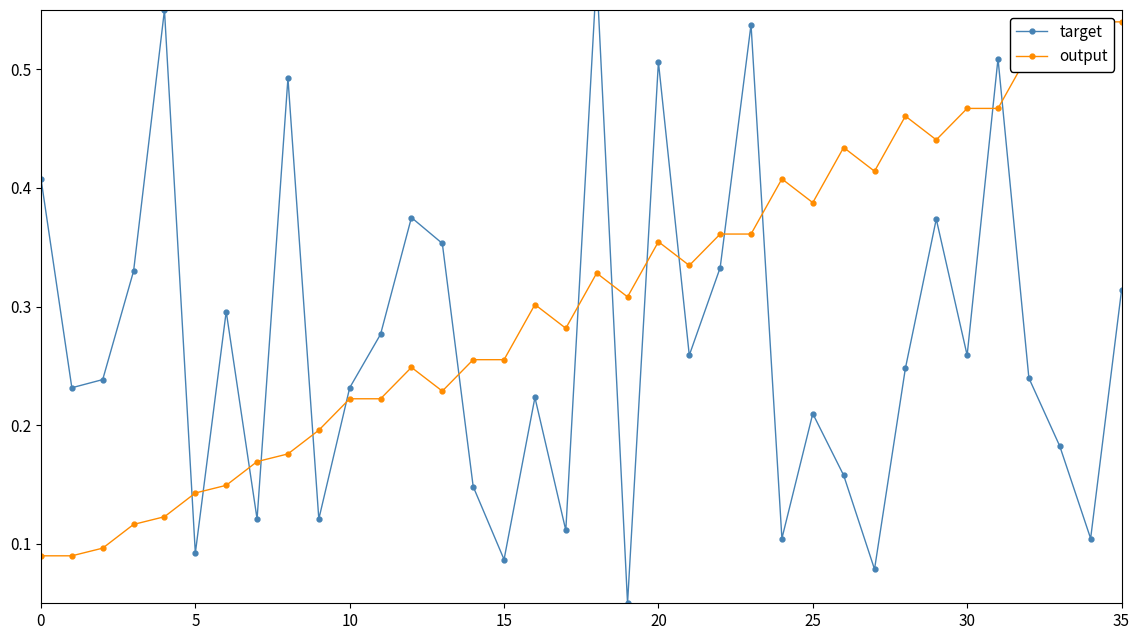

What is the difference between the maximum and second lowest values in the target series?

0.5